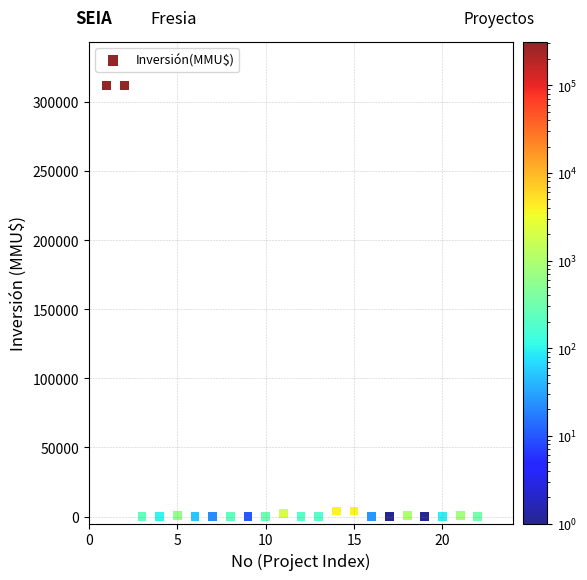

What is the range of X values (max minus min)?

21